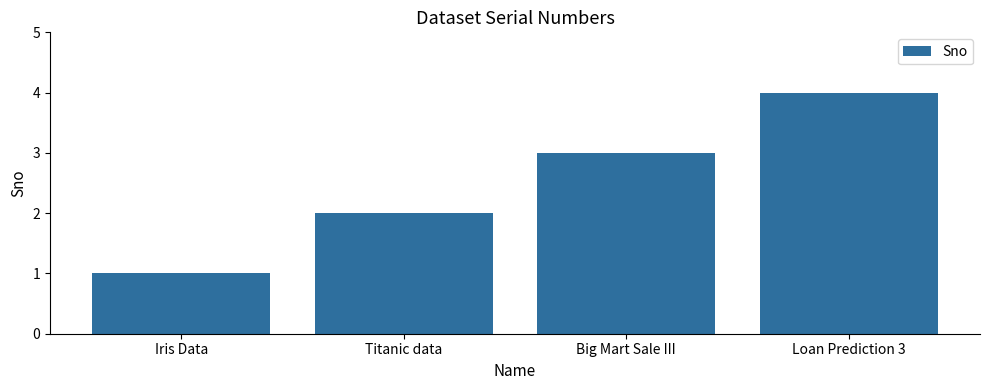

What is the value of the 2nd bar from the left?

2